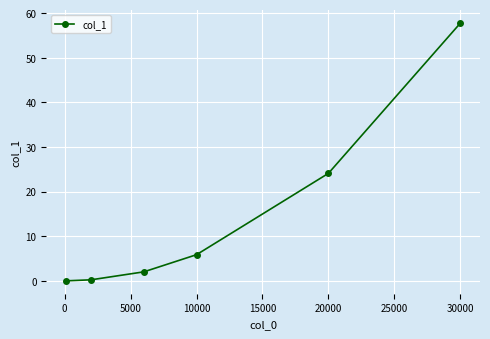

What is the average value?

15.0